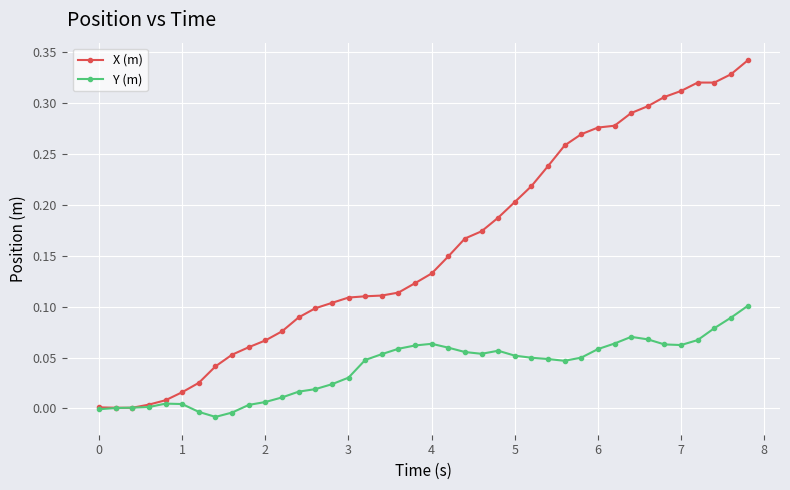

Which series has the widest spread of values?

X (m)